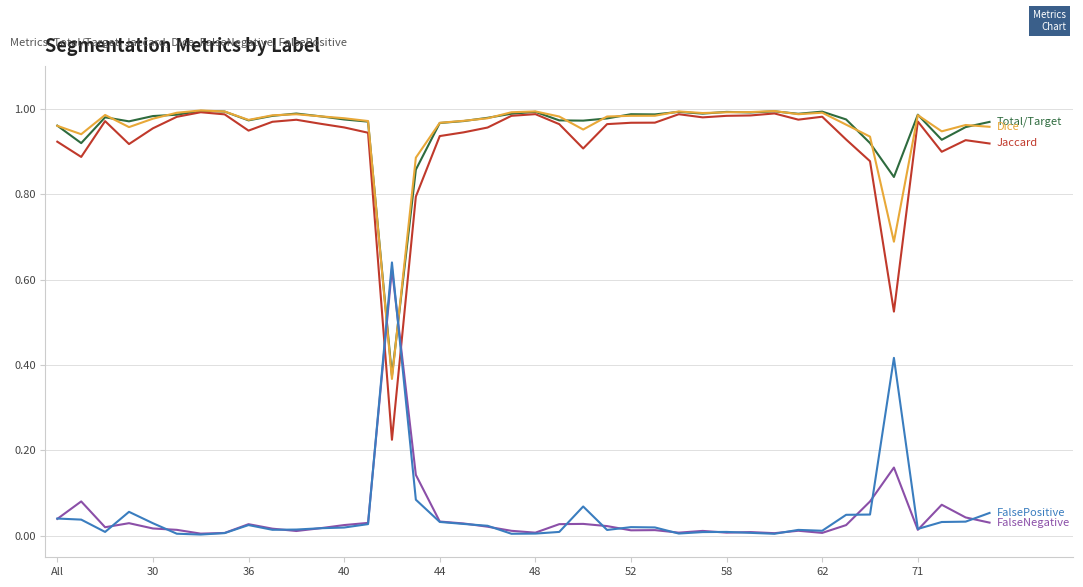

How many lines are shown in the chart?

5